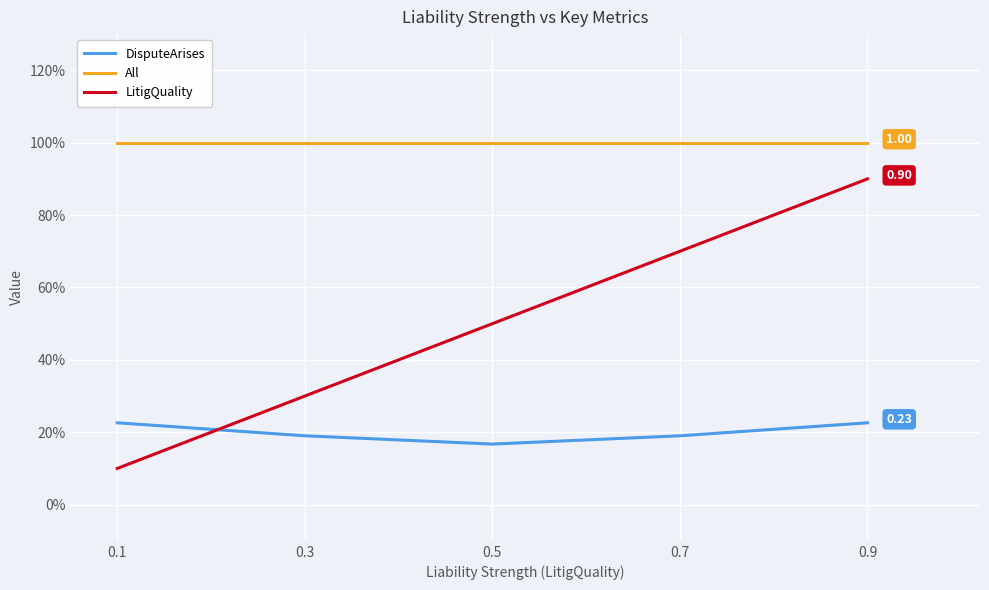

What is the sum of the LitigQuality values at 0.7 and 0.5?

1.2